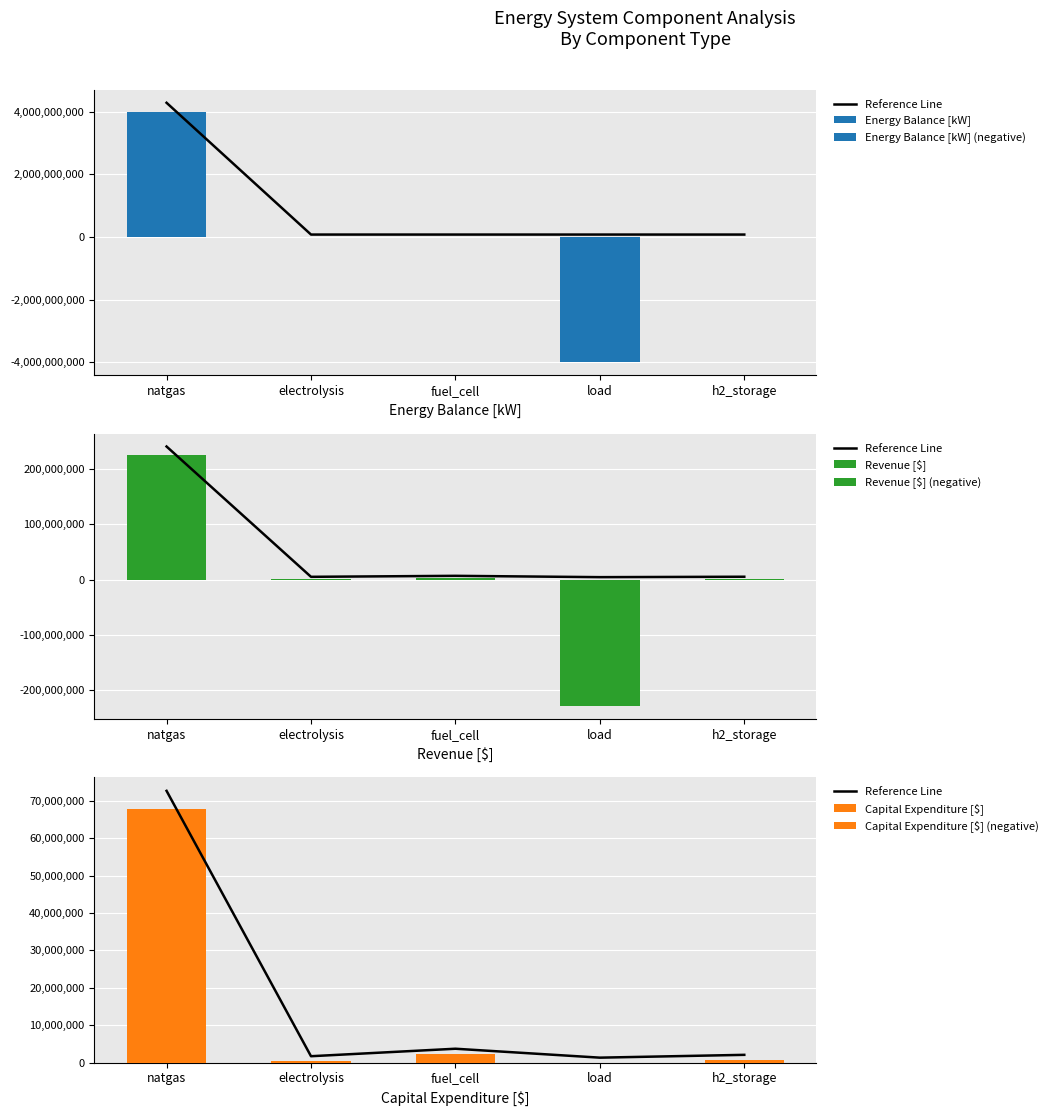

At which label does Revenue [$] reach its peak?

natgas